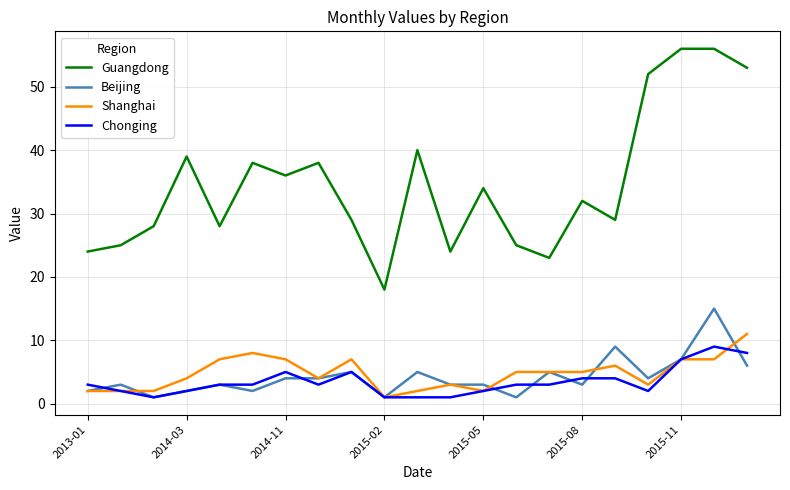

True or false: Chonging has more than 2 interior local peaks.

True